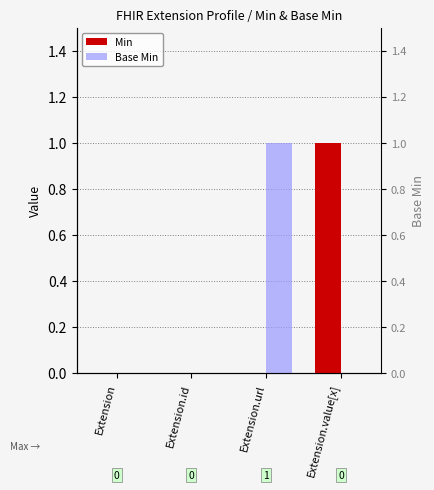

The Min series shows 0 at Extension.id. True or false?

True